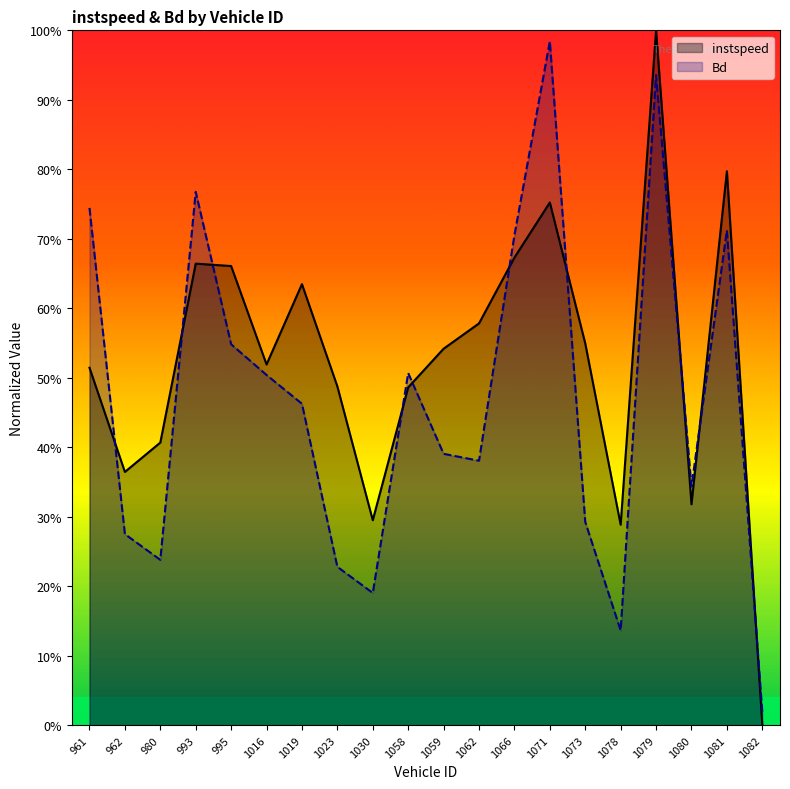

Rank the categories by Bd value from lowest to highest.

1082, 1078, 1030, 1023, 980, 962, 1073, 1080, 1062, 1059, 1019, 1016, 1058, 995, 1066, 1081, 961, 993, 1079, 1071